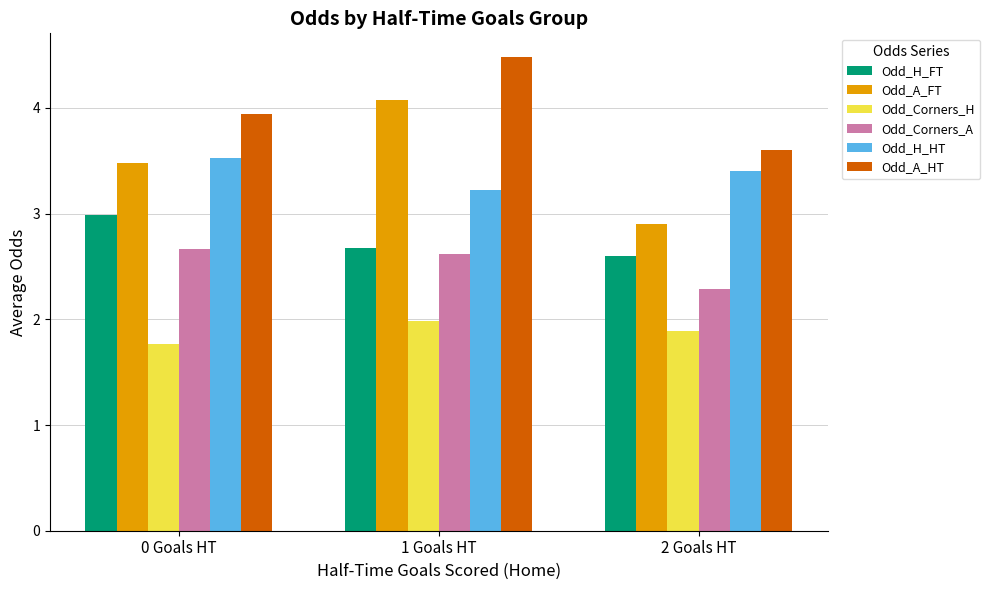

What is the sum of all Odd_Corners_A values?

7.6